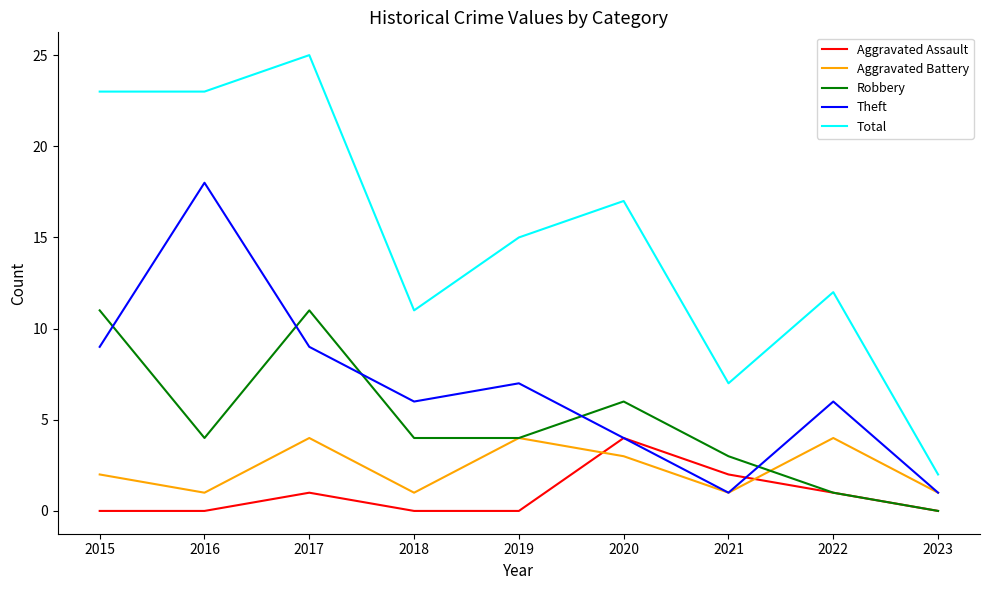

At which category is the sum across all series the highest?

2017